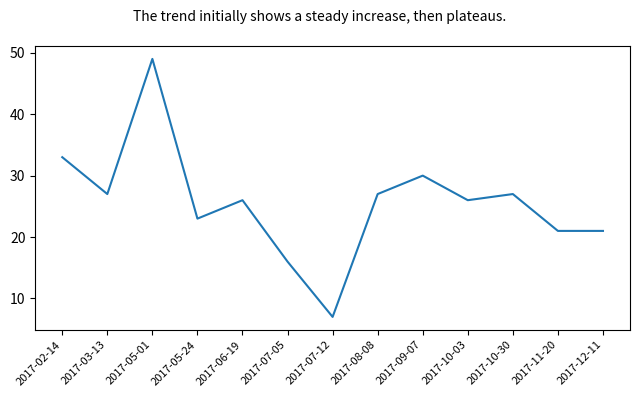

Which has a higher value, 2017-11-20 or 2017-10-30?

2017-10-30